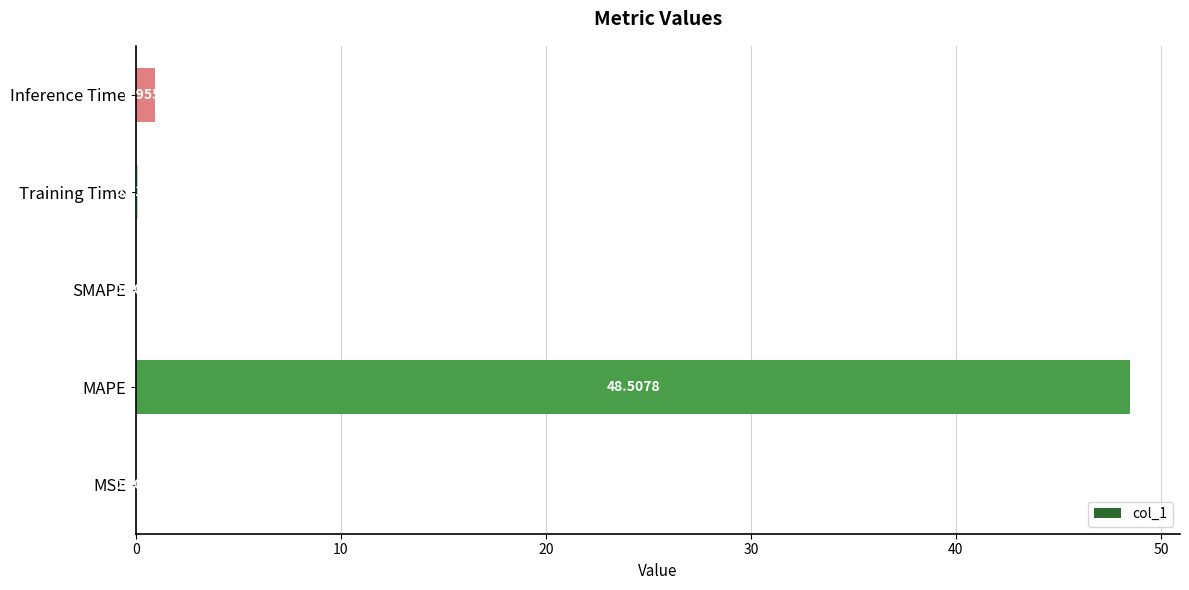

Which category has the highest value across all series?

MAPE